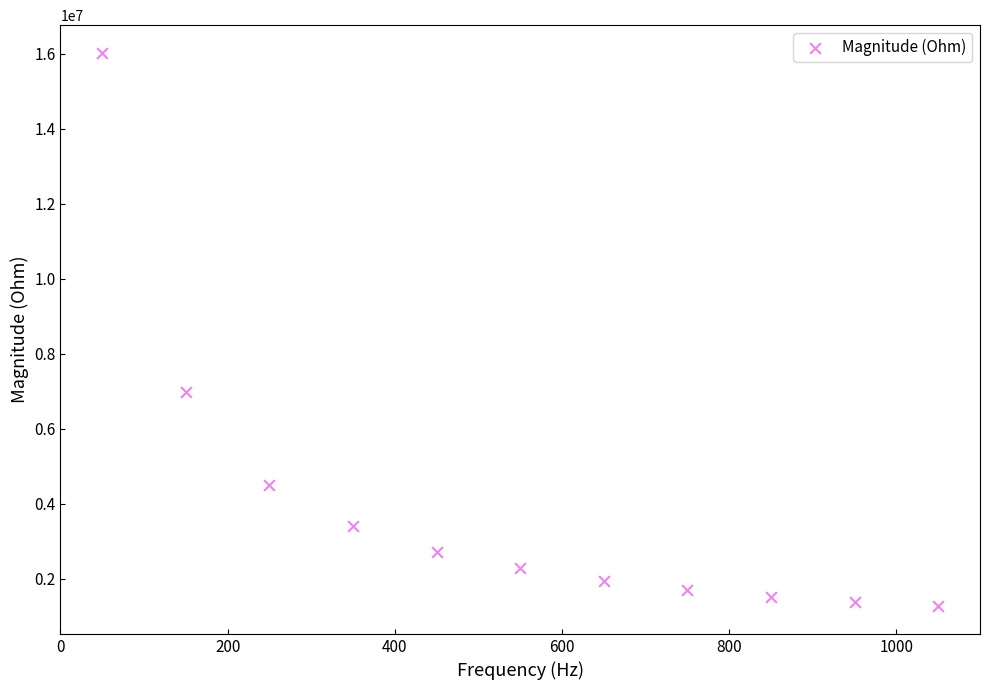

What is the range of Y values (max minus min)?

14748370.0